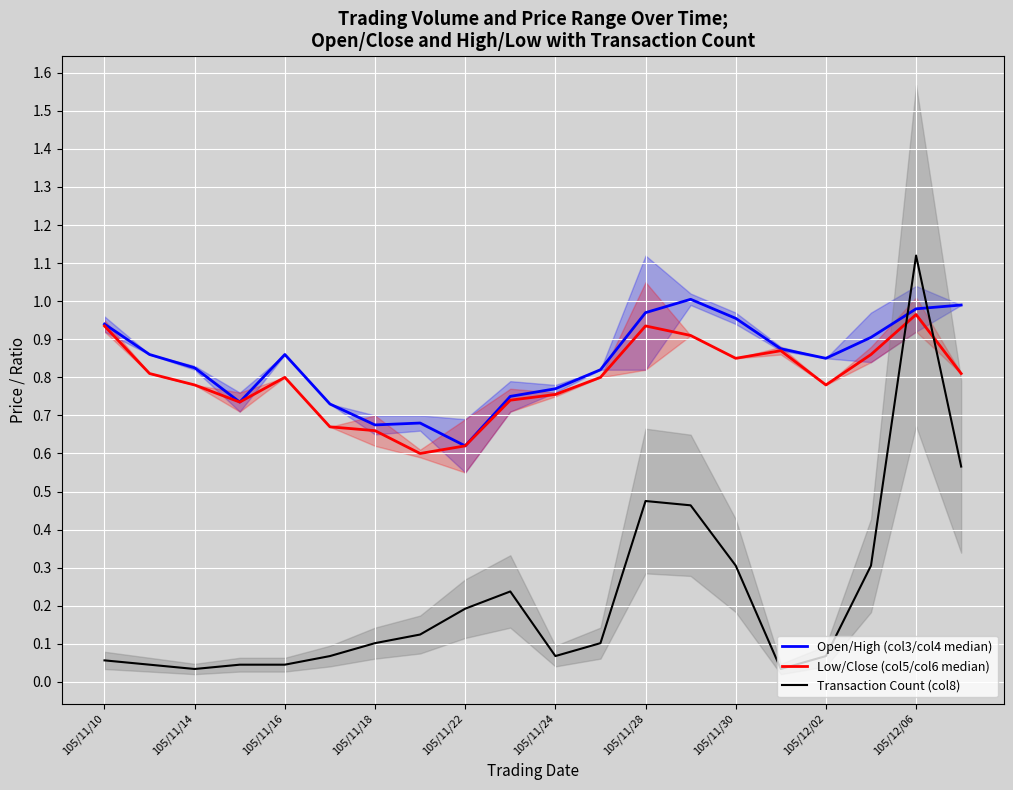

The value of Open/High (col3/col4 median) at 13 is 0.7. True or false?

False